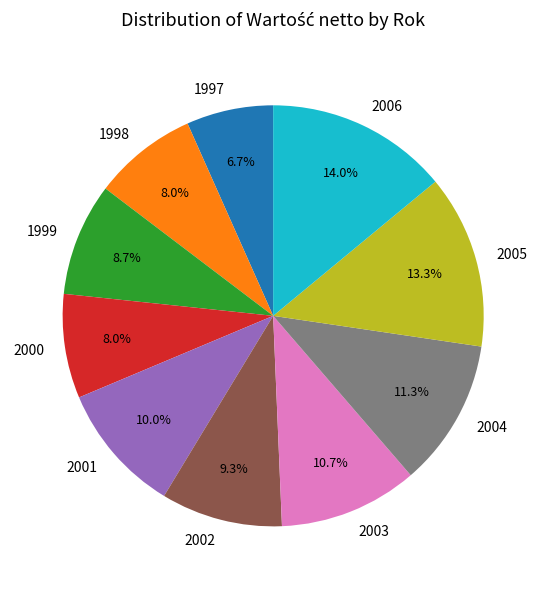

To the nearest percent, what portion does 2006 represent?

14%